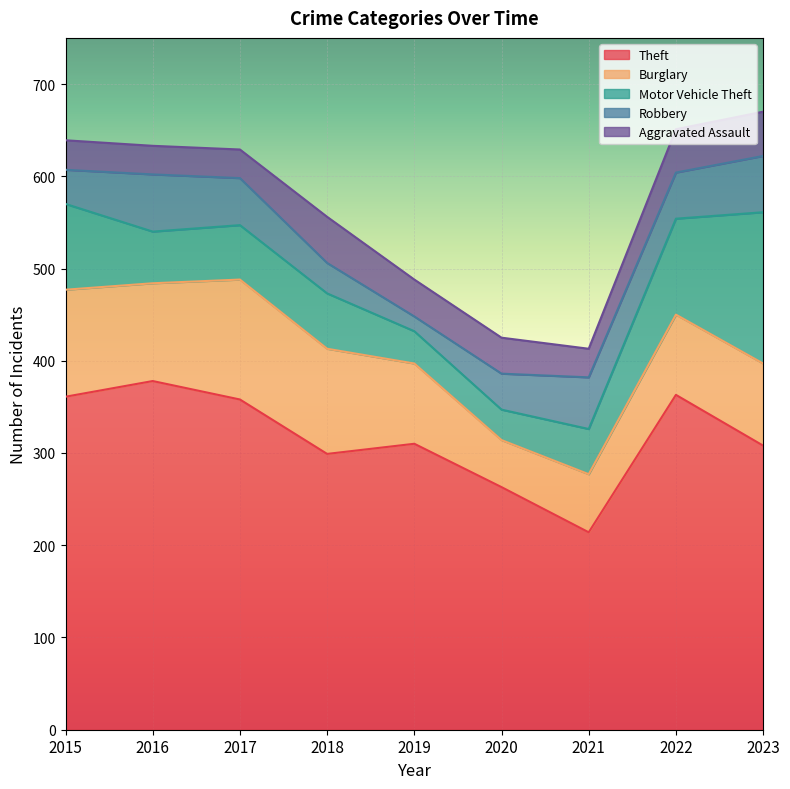

Reading left to right, list all the values displayed in this chart.

Theft: 2015=361	2016=378	2017=358	2018=299	2019=310	2020=263	2021=214	2022=363	2023=308
Burglary: 2015=116	2016=106	2017=130	2018=114	2019=87	2020=51	2021=63	2022=87	2023=89
Motor Vehicle Theft: 2015=93	2016=56	2017=59	2018=60	2019=35	2020=33	2021=49	2022=104	2023=164
Robbery: 2015=37	2016=62	2017=51	2018=33	2019=16	2020=39	2021=56	2022=50	2023=61
Aggravated Assault: 2015=32	2016=31	2017=31	2018=50	2019=40	2020=39	2021=31	2022=47	2023=48